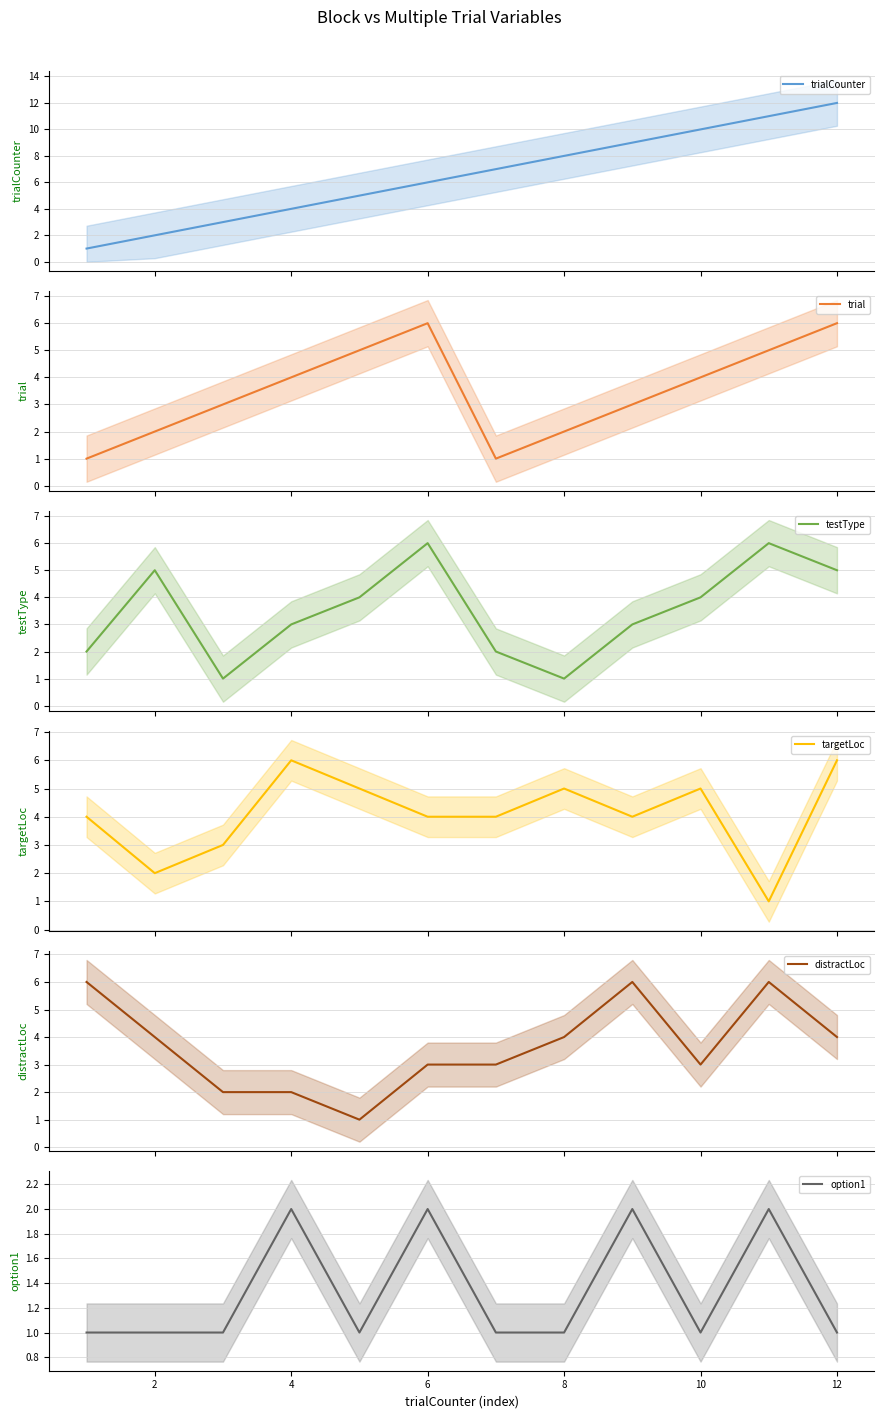

What is the maximum value for trial?

6